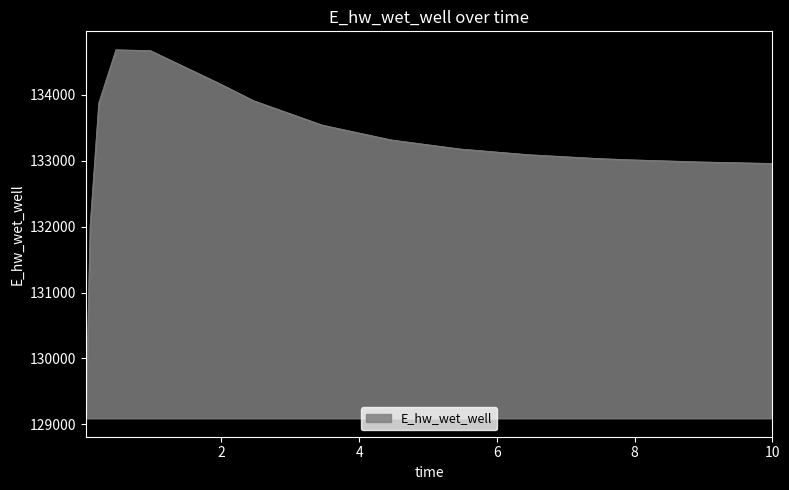

What is the greatest value displayed?

134686.4